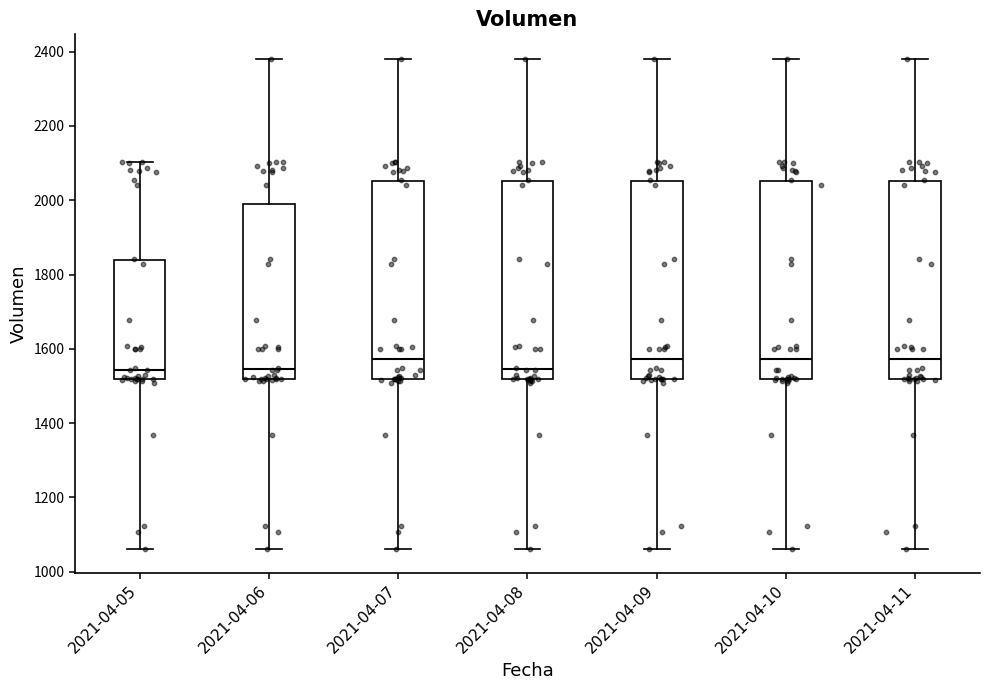

Reading left to right, read every box against the y-axis: the position of its median line, the range the box covers, and the ends of its whiskers. The values are not printed on the chart, so give them approximately, as read against the axis.

2021-04-05: median 1540, box 1520 to 1840, whiskers 1060 to 2100
2021-04-06: median 1540, box 1520 to 2000, whiskers 1060 to 2380
2021-04-07: median 1580, box 1520 to 2060, whiskers 1060 to 2380
2021-04-08: median 1540, box 1520 to 2060, whiskers 1060 to 2380
2021-04-09: median 1580, box 1520 to 2060, whiskers 1060 to 2380
2021-04-10: median 1580, box 1520 to 2060, whiskers 1060 to 2380
2021-04-11: median 1580, box 1520 to 2060, whiskers 1060 to 2380